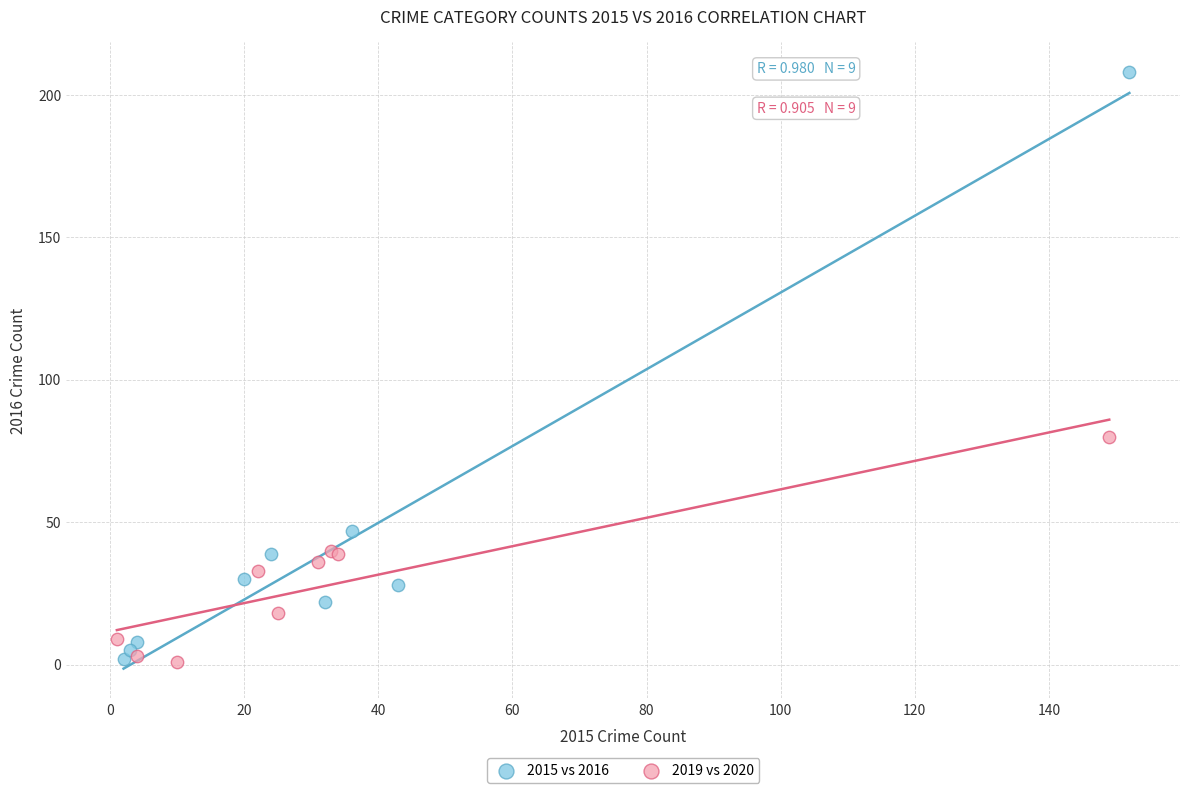

Which series has the widest spread of Y values?

2015 vs 2016